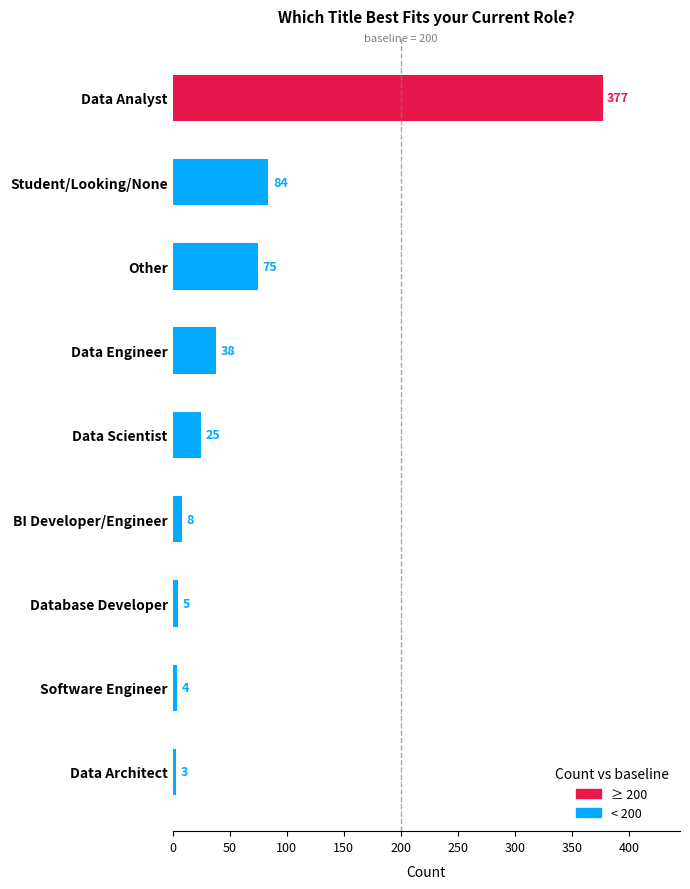

List the labels in order of value, smallest first.

Data Architect, Software Engineer, Database Developer, BI Developer/Engineer, Data Scientist, Data Engineer, Other, Student/Looking/None, Data Analyst